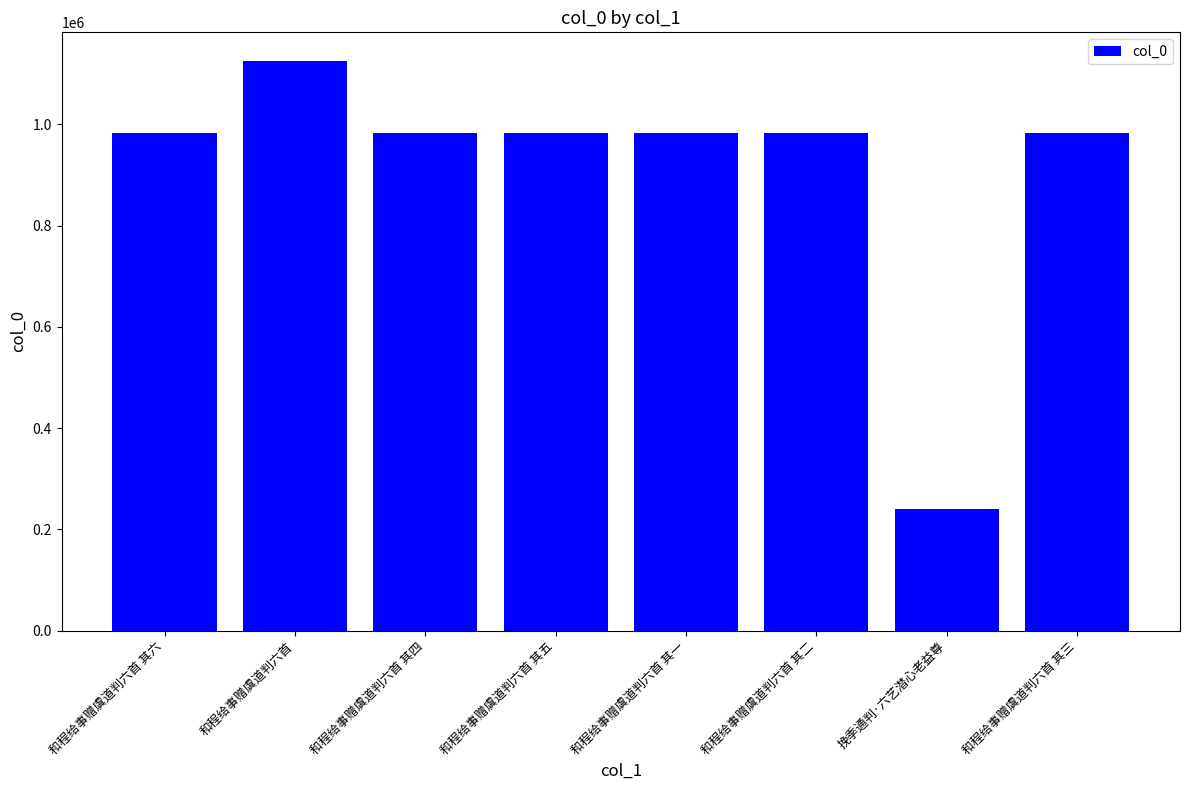

What is the difference between the maximum and second lowest values?

143047